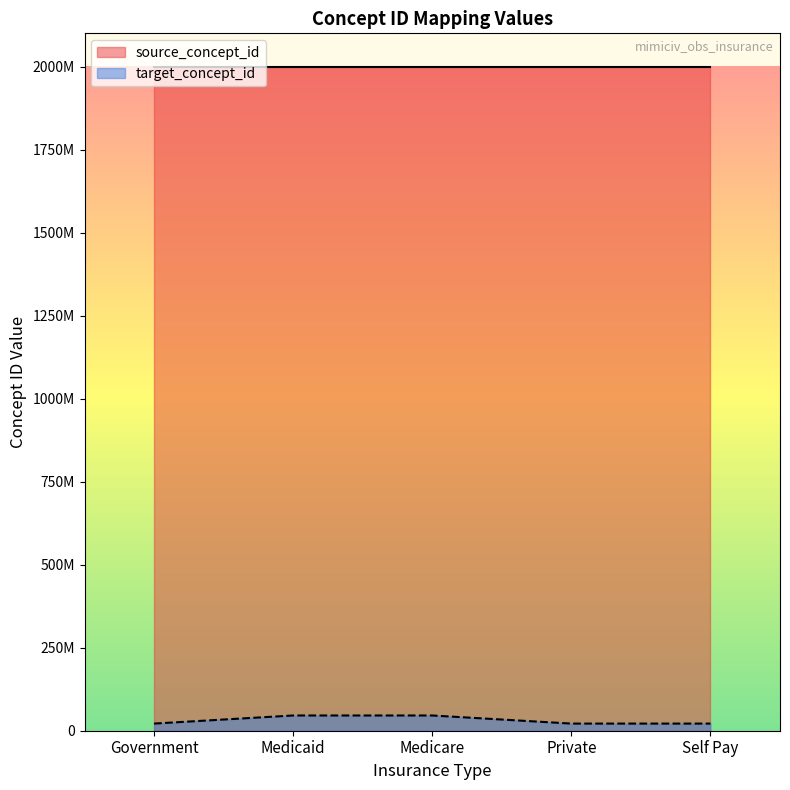

Which series has the largest range (max minus min)?

target_concept_id